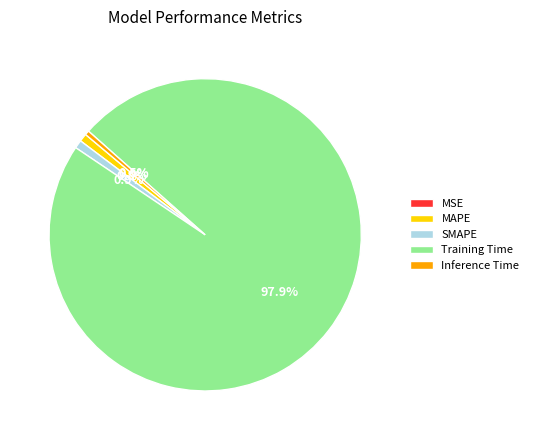

True or false: SMAPE accounts for 16% of the total.

False